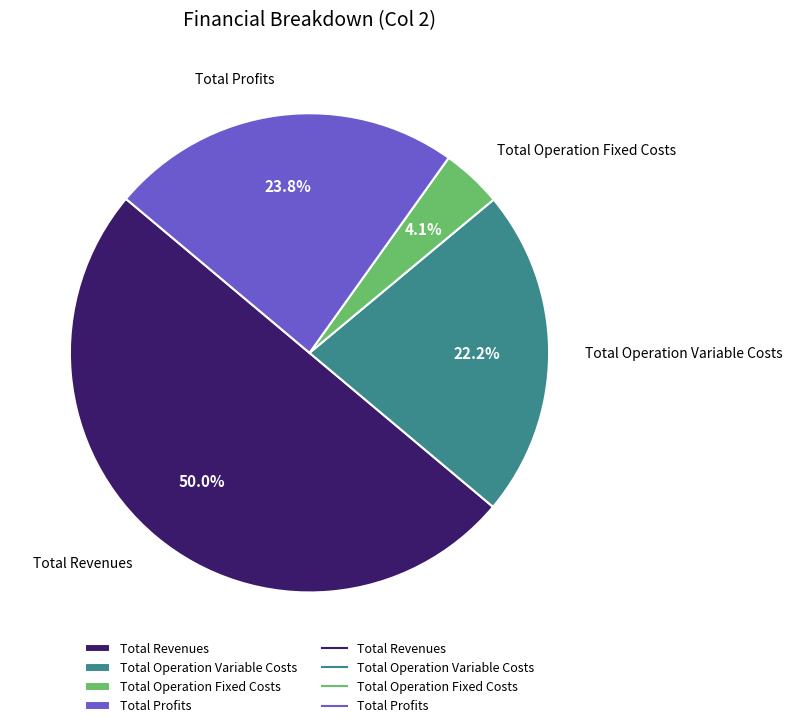

What percentage is NOT represented by Total Operation Variable Costs?

77.8%